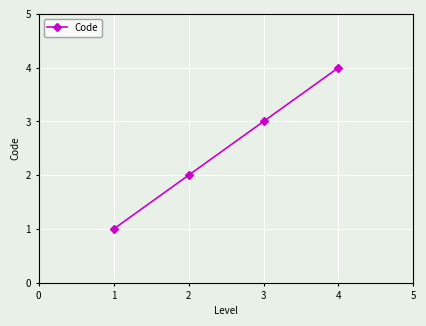

Is it true that the value at 2 is 2?

True